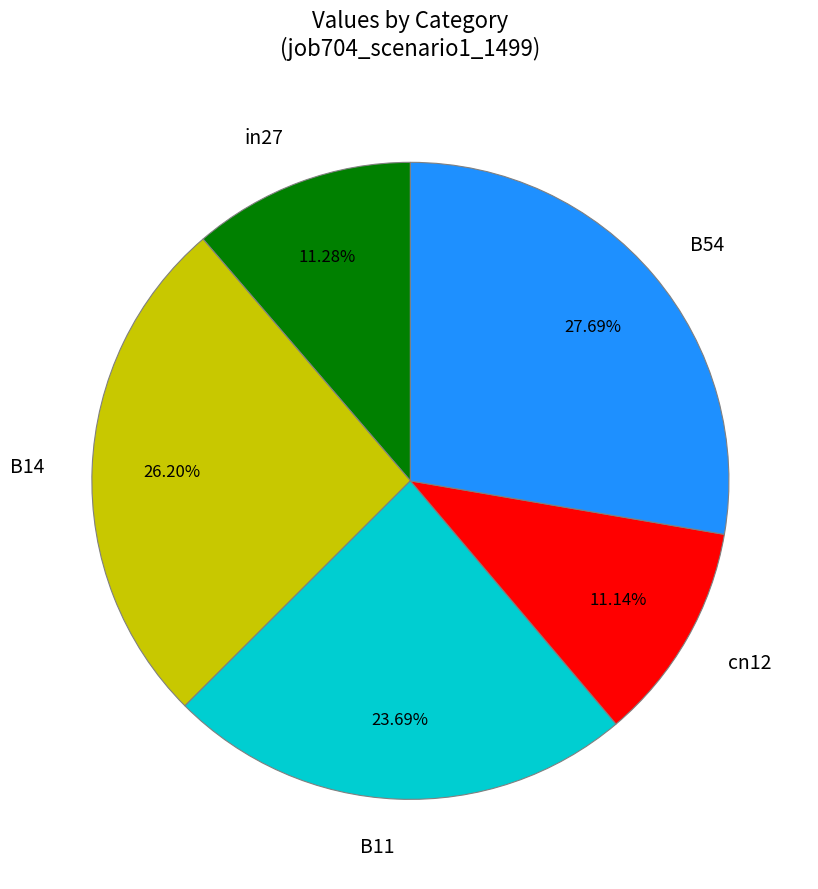

How many slices are in this pie chart?

5